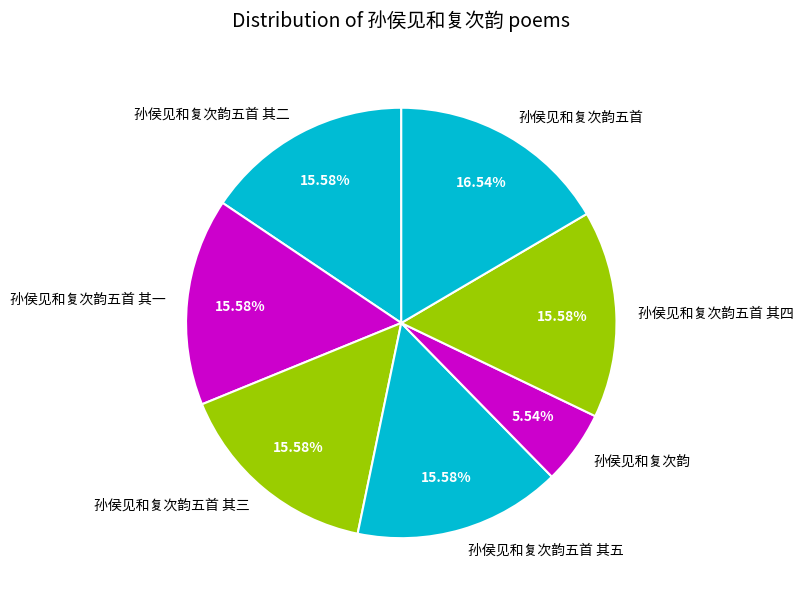

How much of the chart is everything except 孙侯见和复次韵五首?

83.5%